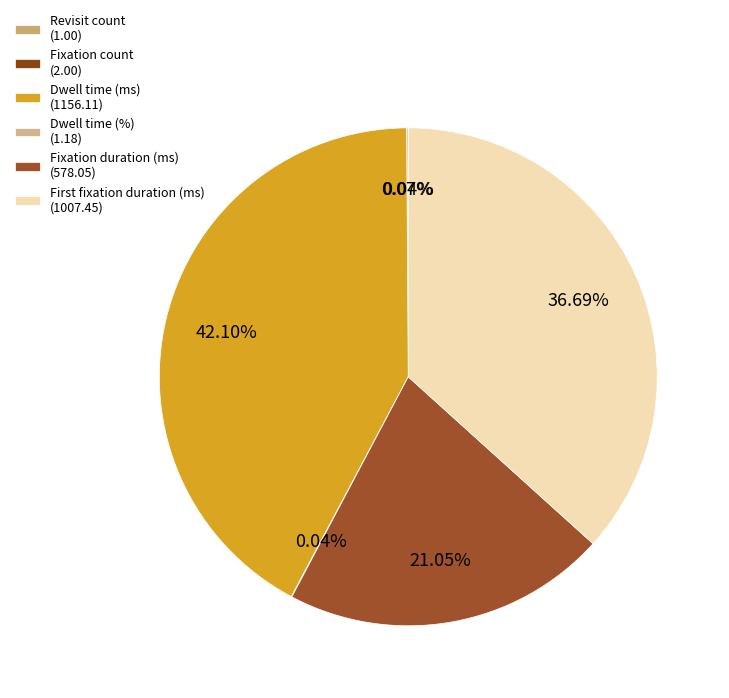

Is it true that Dwell time (%) is 0% of the pie?

True